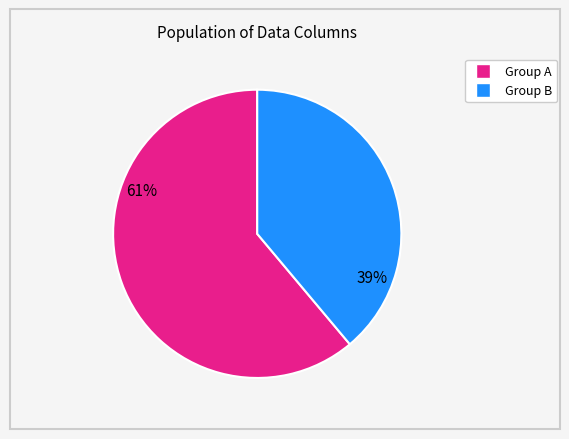

Does any single category account for the majority?

Yes